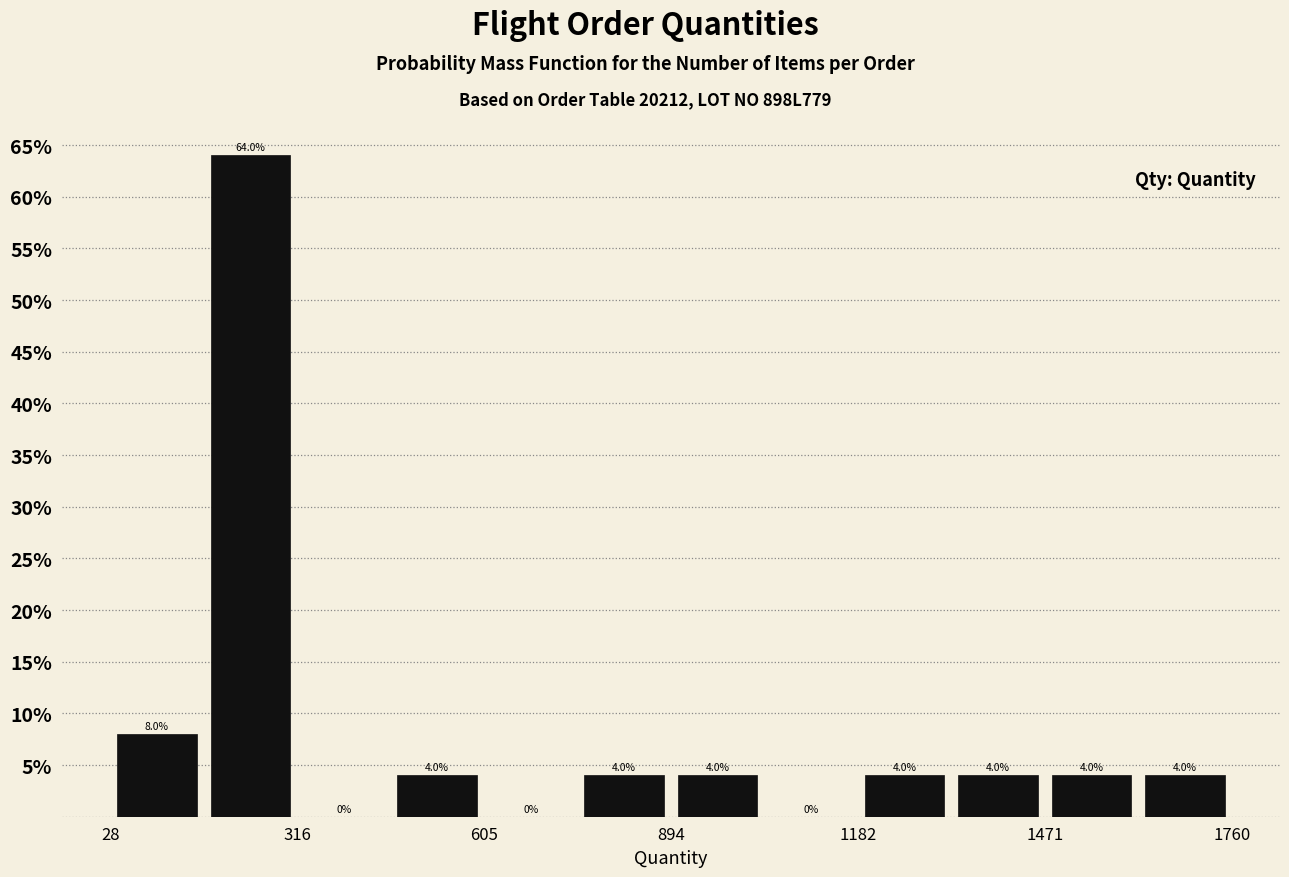

Around what value on the x-axis is the tallest bar? Give the approximate position of its centre, as read against the axis.

250